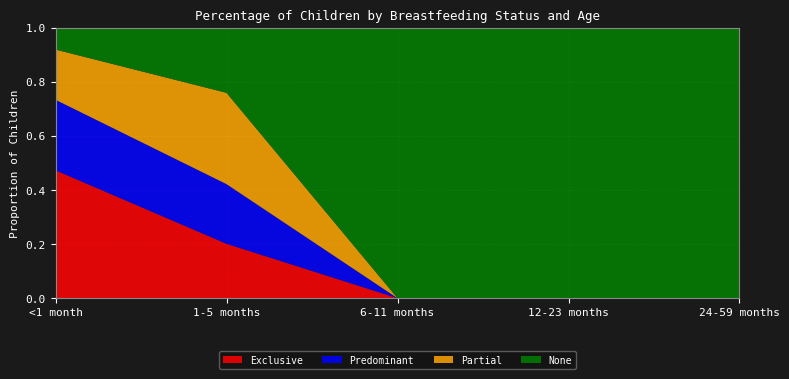

Reading left to right, transcribe all the data shown in this chart.

Exclusive: 0.5	0.2	0.0	0.0	0.0
Predominant: 0.3	0.2	0.0	0.0	0.0
Partial: 0.2	0.3	0.0	0.0	0.0
None: 0.1	0.2	1.0	1.0	1.0